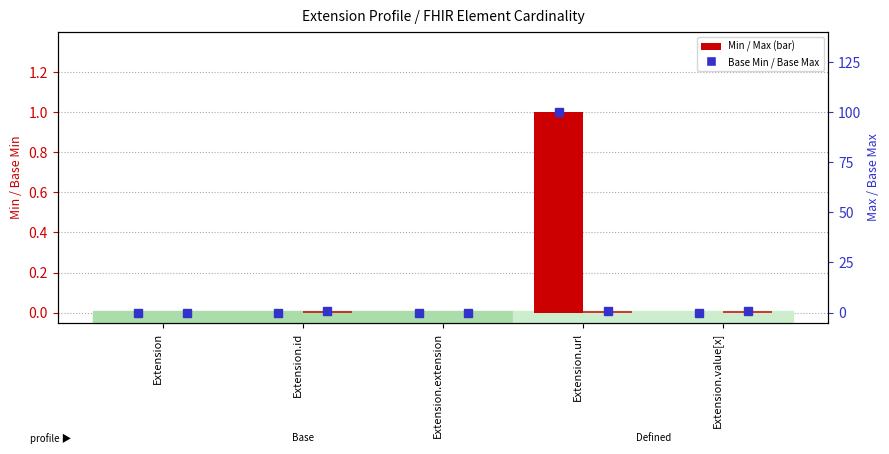

Which series has the largest total across all categories?

Max